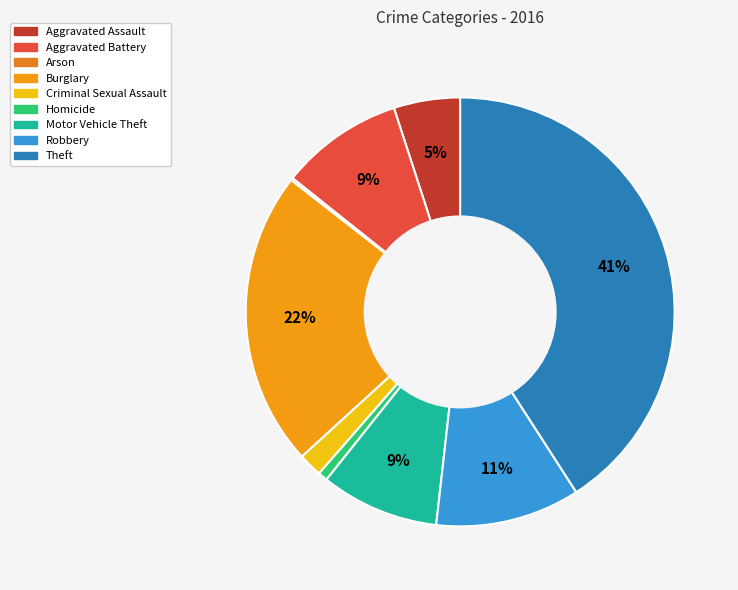

How many slices are in this pie chart?

9